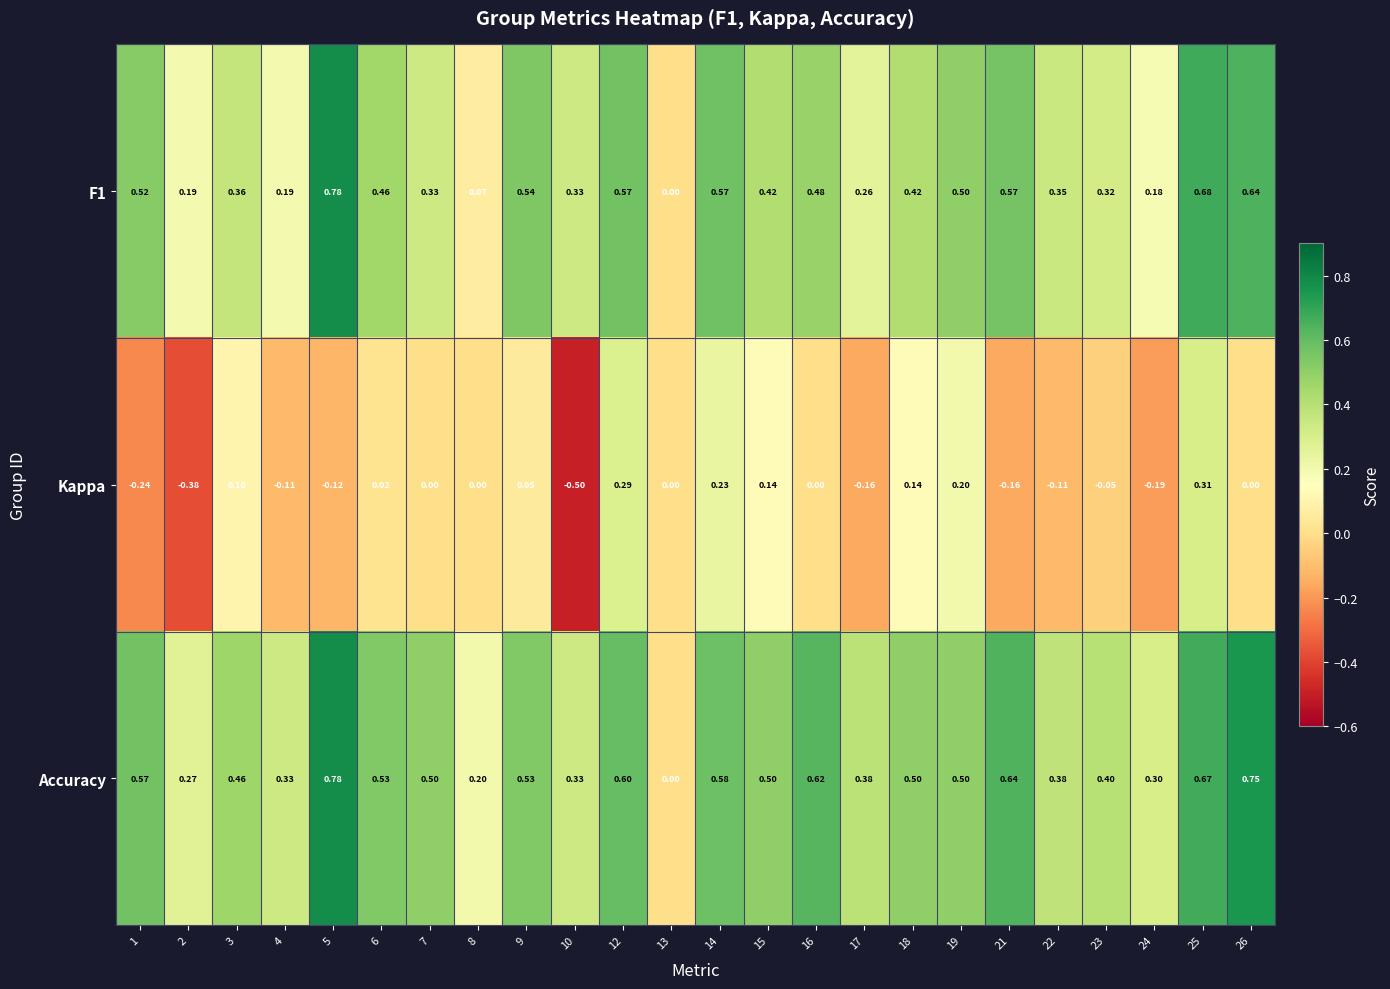

What is the minimum value shown in the chart?

-0.5